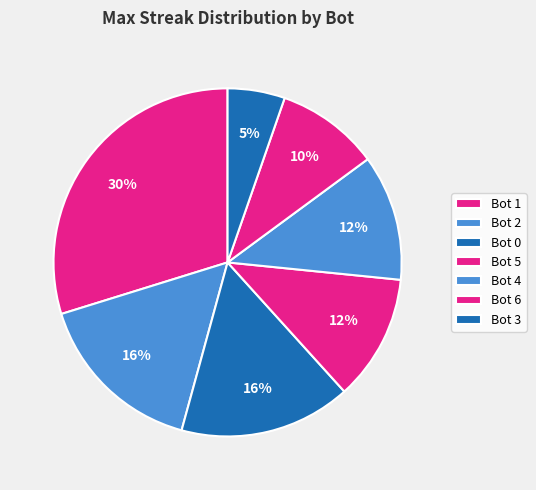

Does Bot 5 account for over 50% of the chart?

No